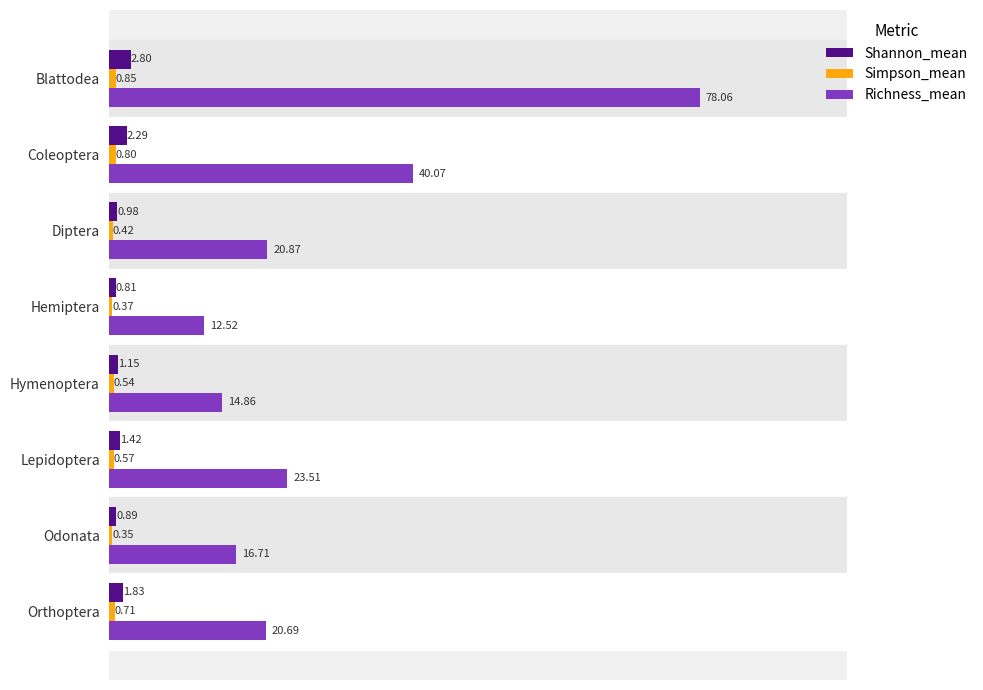

What is the spread (max minus min) of values at Lepidoptera?

22.9